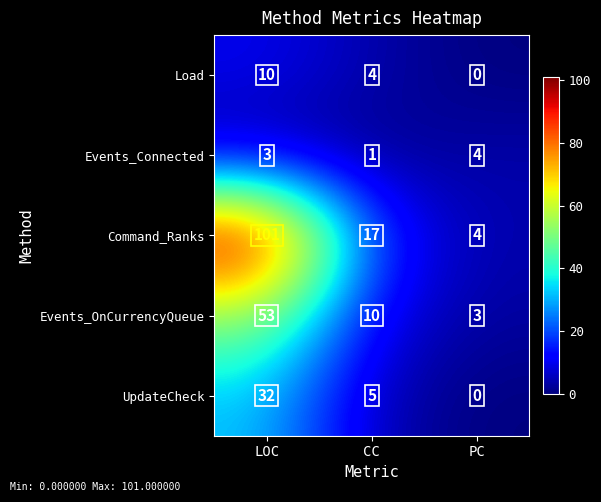

Reading right to left, transcribe all the data shown in this chart.

Load: PC=0	CC=4	LOC=10
Events_Connected: PC=4	CC=1	LOC=3
Command_Ranks: PC=4	CC=17	LOC=101
Events_OnCurrencyQueue: PC=3	CC=10	LOC=53
UpdateCheck: PC=0	CC=5	LOC=32